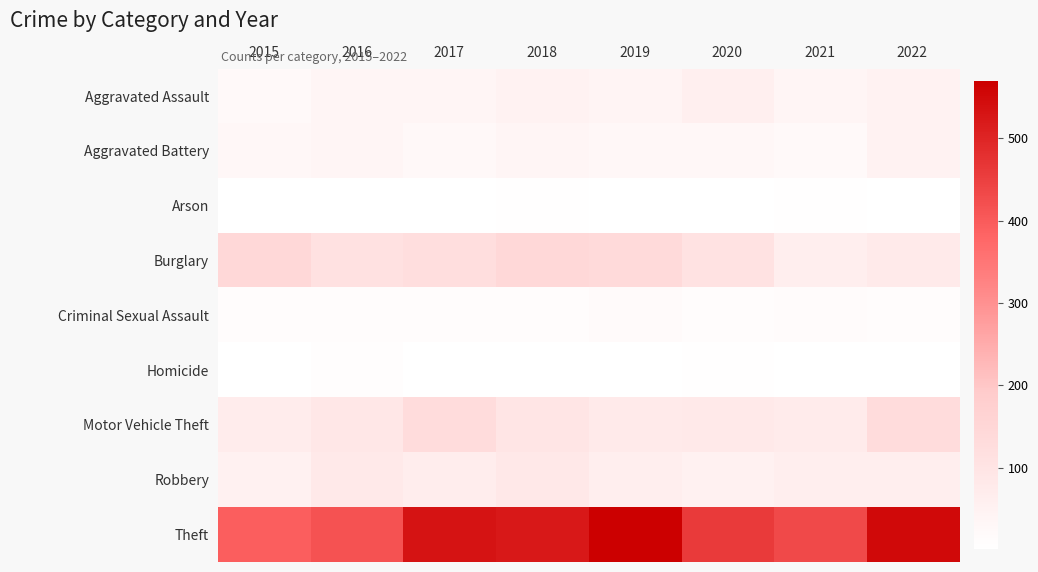

Which label corresponds to the smallest value in the chart?

2017